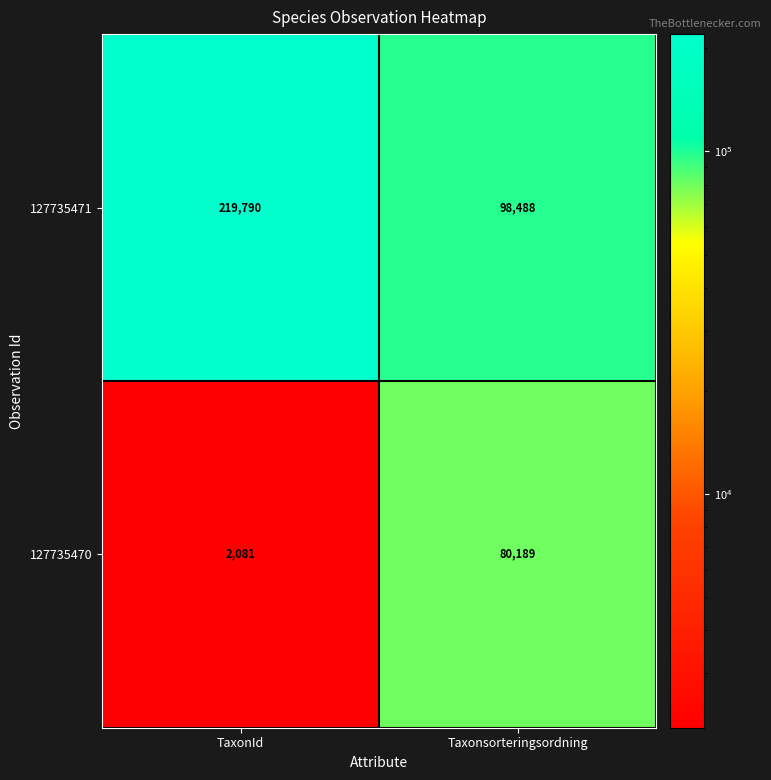

Which label corresponds to the largest value in the chart?

TaxonId